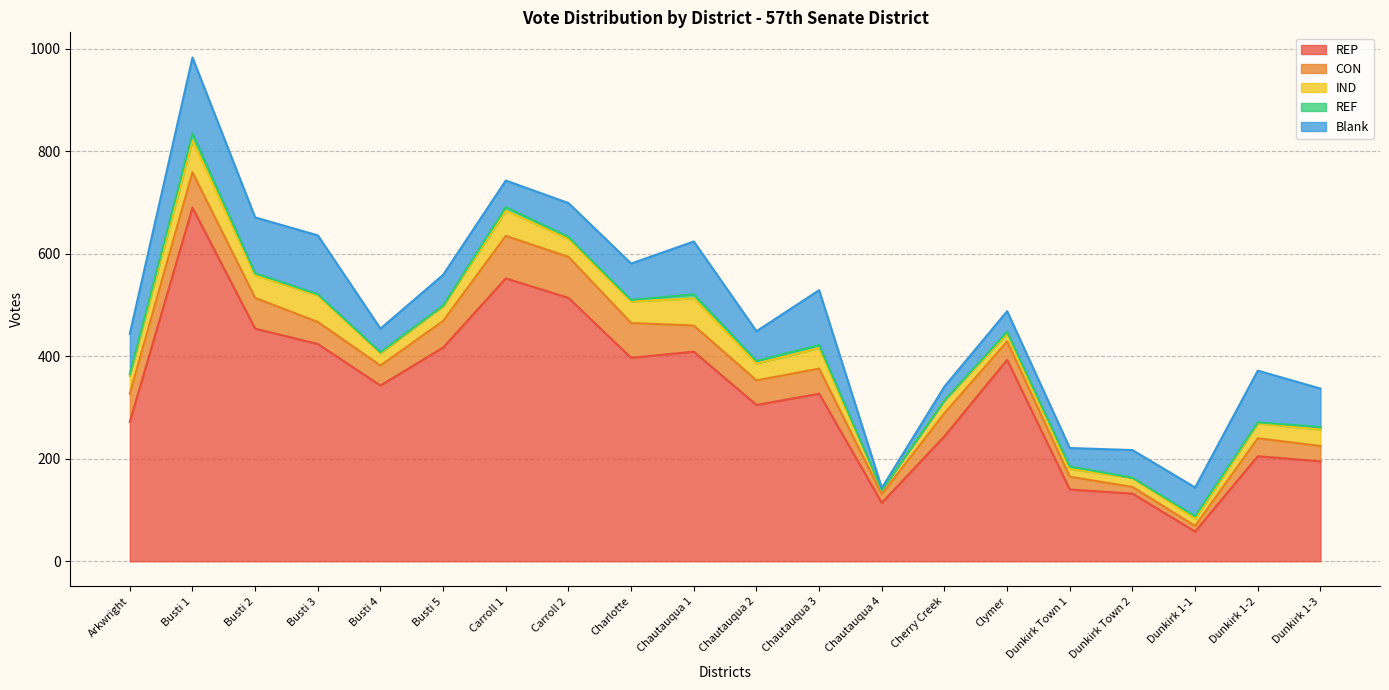

What is the label of the 8th point from the left?

Carroll 2